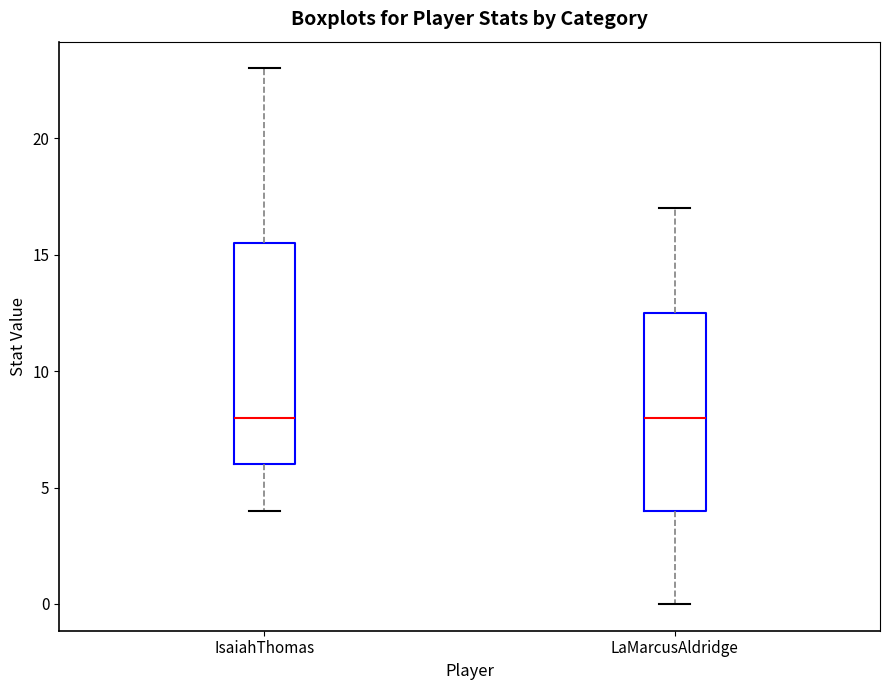

Comparing the boxes themselves (not the whiskers), which one is the tallest?

IsaiahThomas